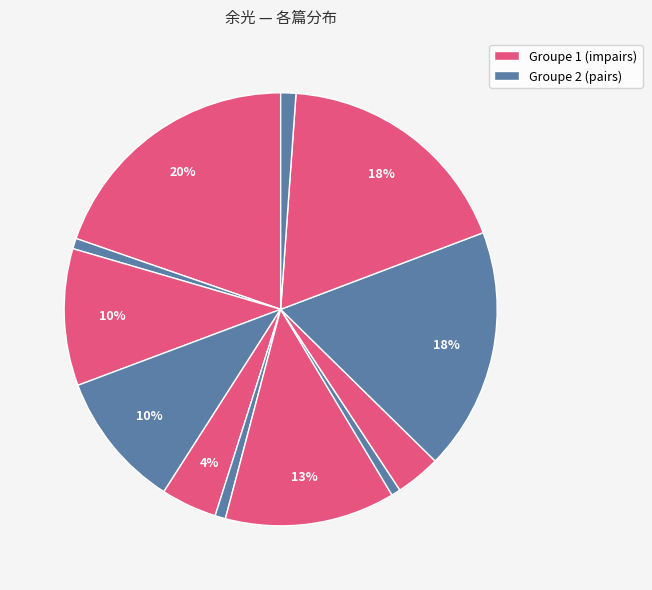

How many segments does this pie chart have?

12